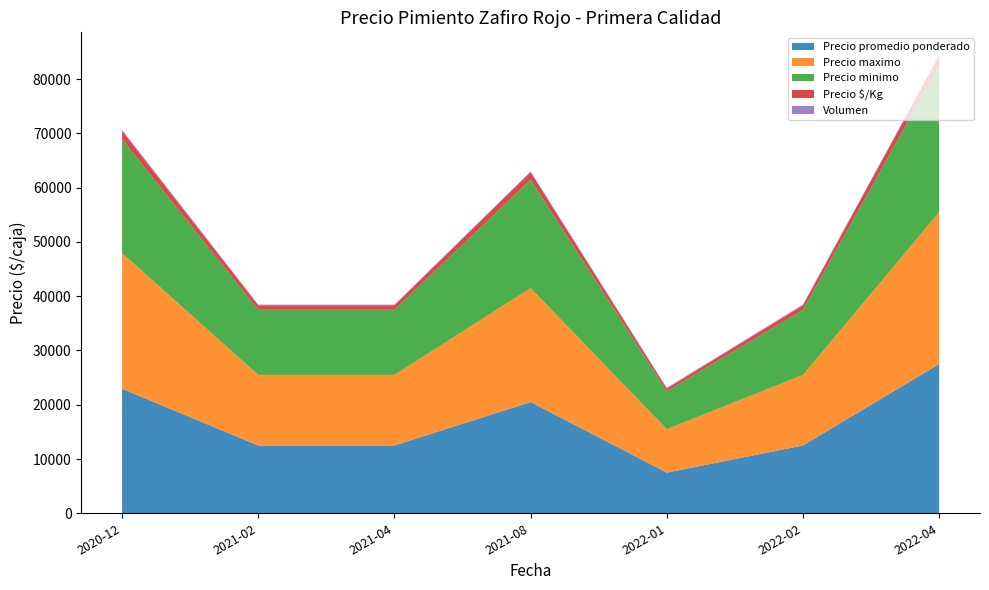

Reading left to right, list all the values displayed in this chart.

Precio promedio ponderado: 2020-12=22944	2021-02=12500	2021-04=12500	2021-08=20500	2022-01=7500	2022-02=12500	2022-04=27500
Precio maximo: 2020-12=25000	2021-02=13000	2021-04=13000	2021-08=21000	2022-01=8000	2022-02=13000	2022-04=28000
Precio minimo: 2020-12=21000	2021-02=12000	2021-04=12000	2021-08=20000	2022-01=7000	2022-02=12000	2022-04=27000
Precio $/Kg: 2020-12=1530	2021-02=833	2021-04=833	2021-08=1367	2022-01=500	2022-02=833	2022-04=1833
Volumen: 2020-12=180	2021-02=120	2021-04=120	2021-08=120	2022-01=120	2022-02=130	2022-04=80